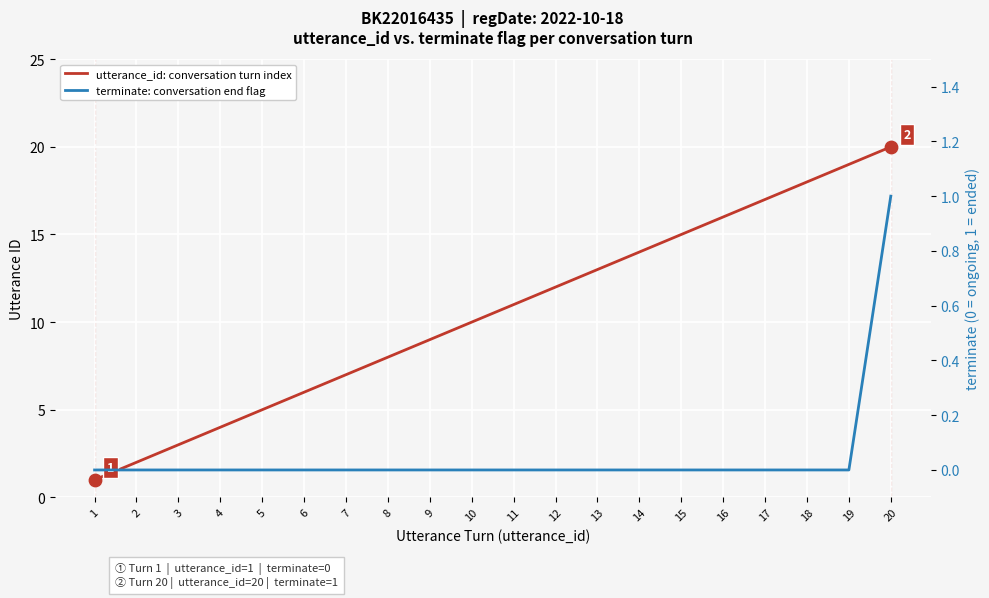

Is the value of utterance_id: conversation turn index at 2 greater than the value of terminate: conversation end flag at 5?

Yes